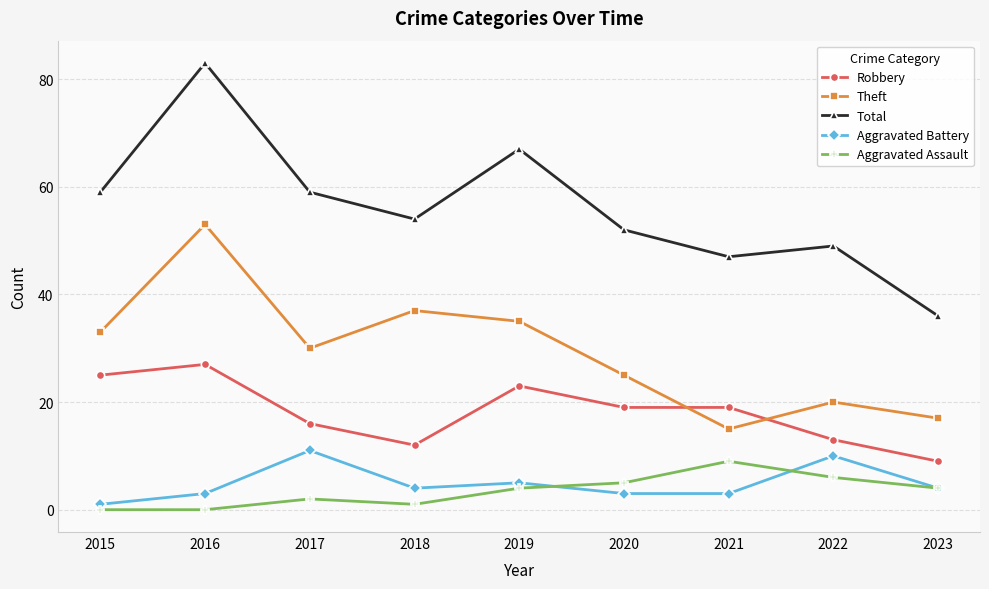

True or false: Aggravated Battery and Total cross at least once.

False